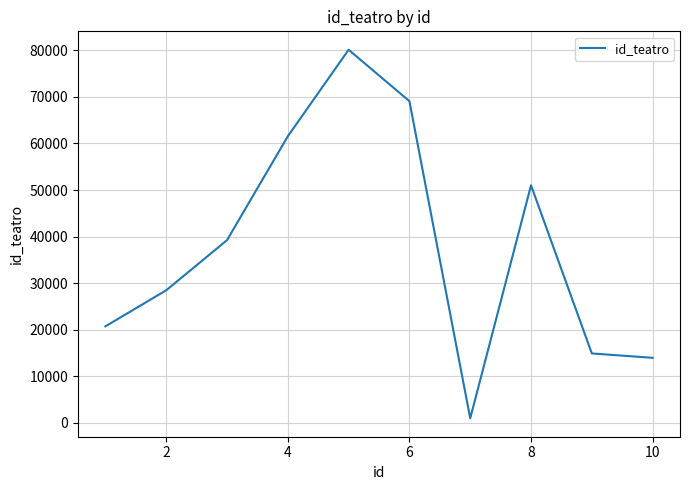

What is the difference between the maximum and minimum values?

79104